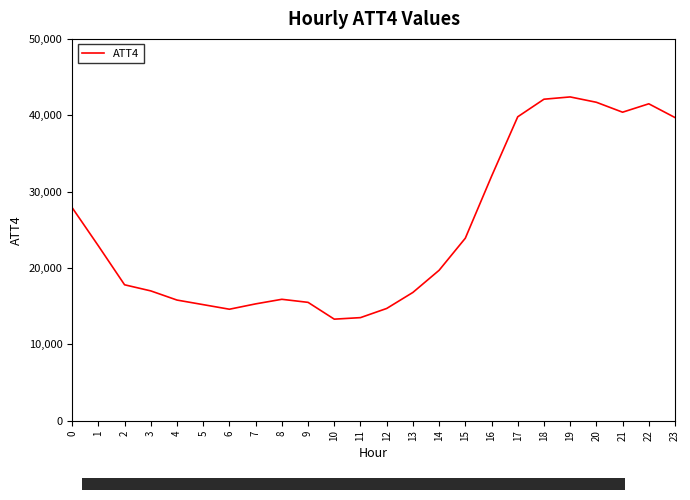

The value at 9 is 23477. True or false?

False